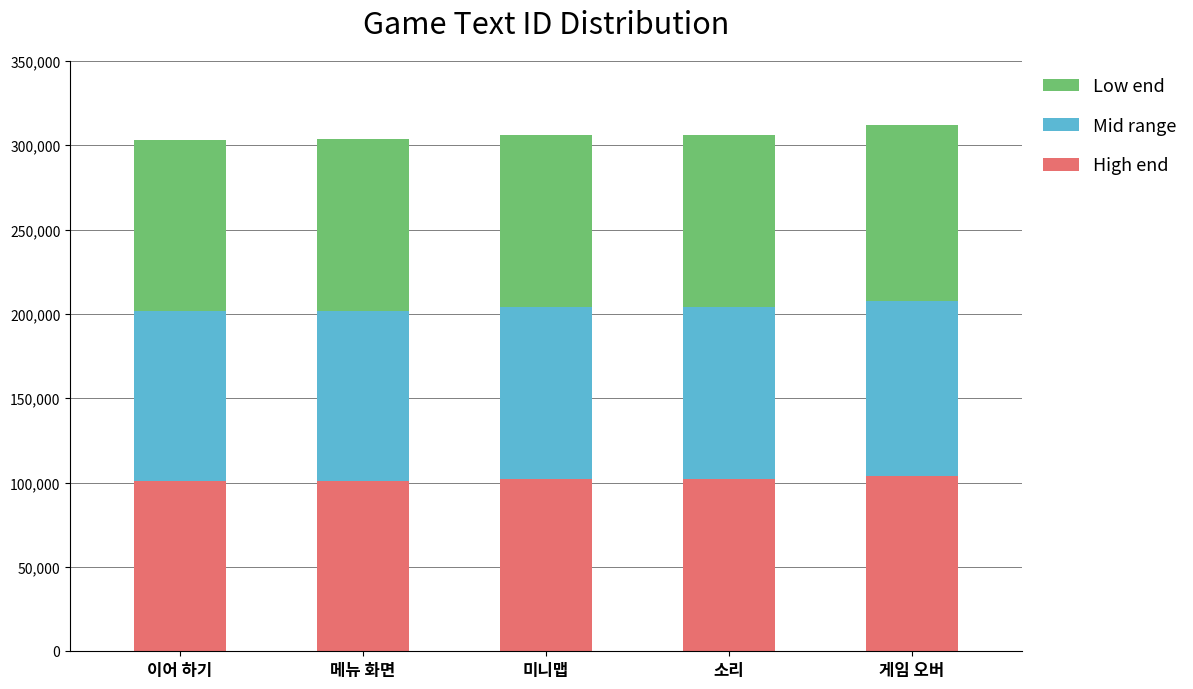

What is the total value across all series at 미니맵?

306033